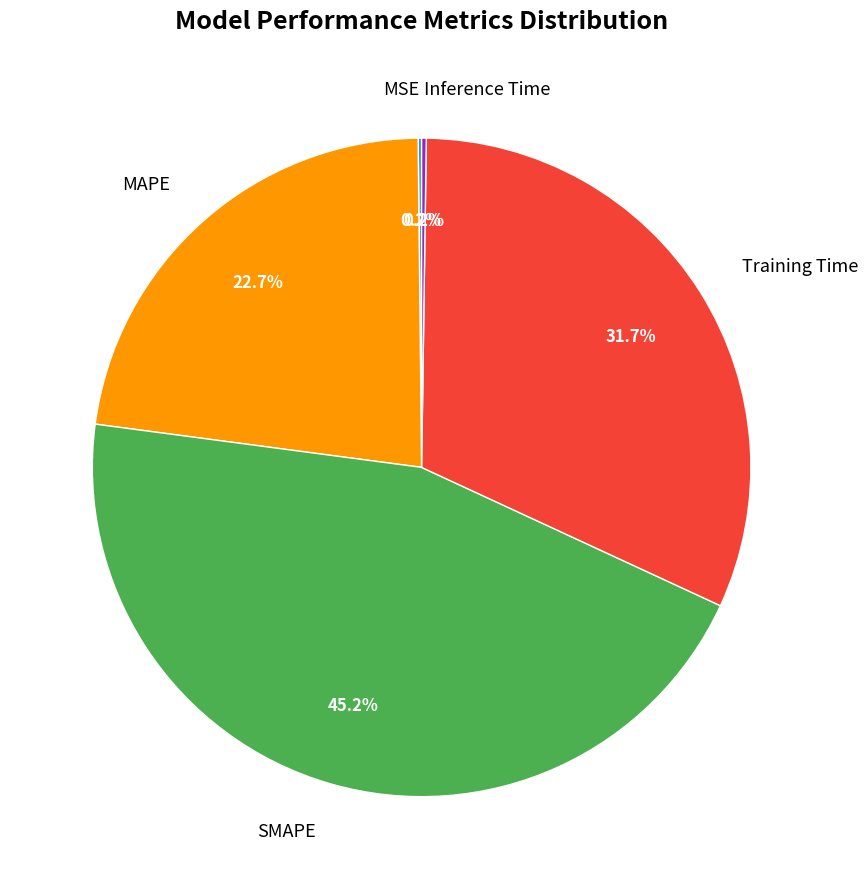

The MAPE slice represents 23% of the pie. True or false?

True